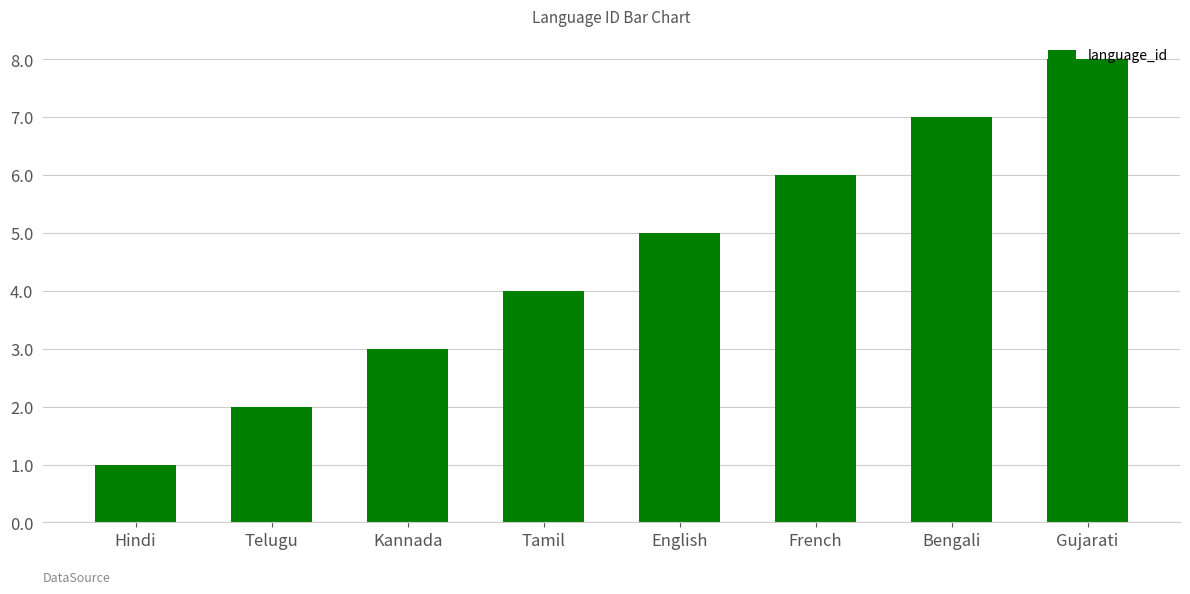

What is the sum of all values?

36